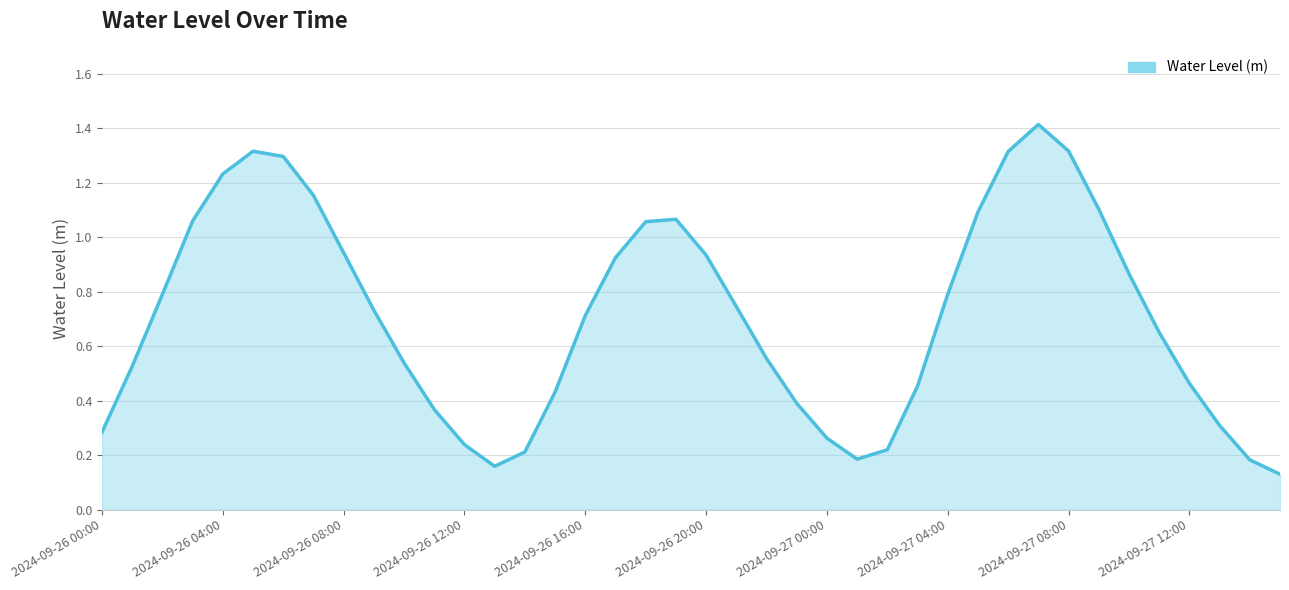

What is the greatest value displayed?

1.4